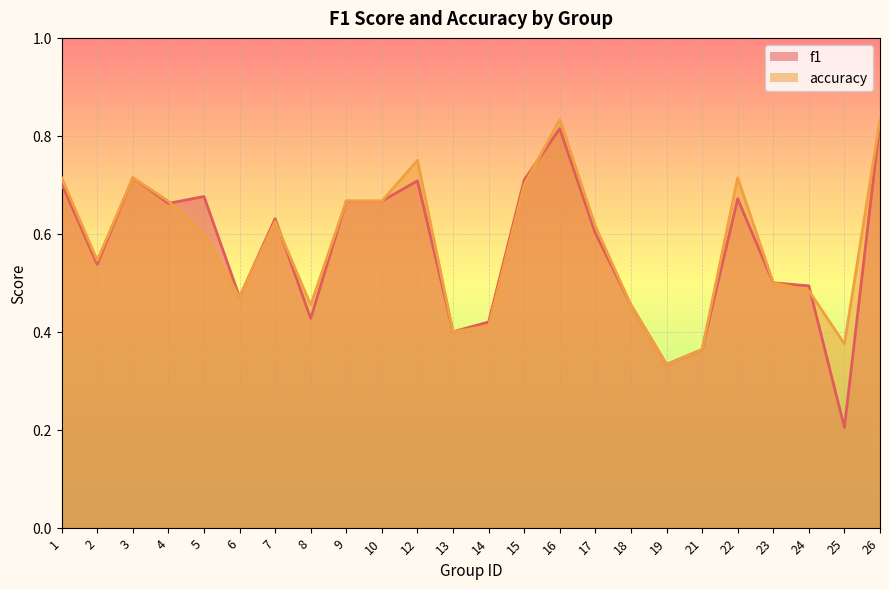

What is the value of the accuracy point at the 19th from the left?

0.4